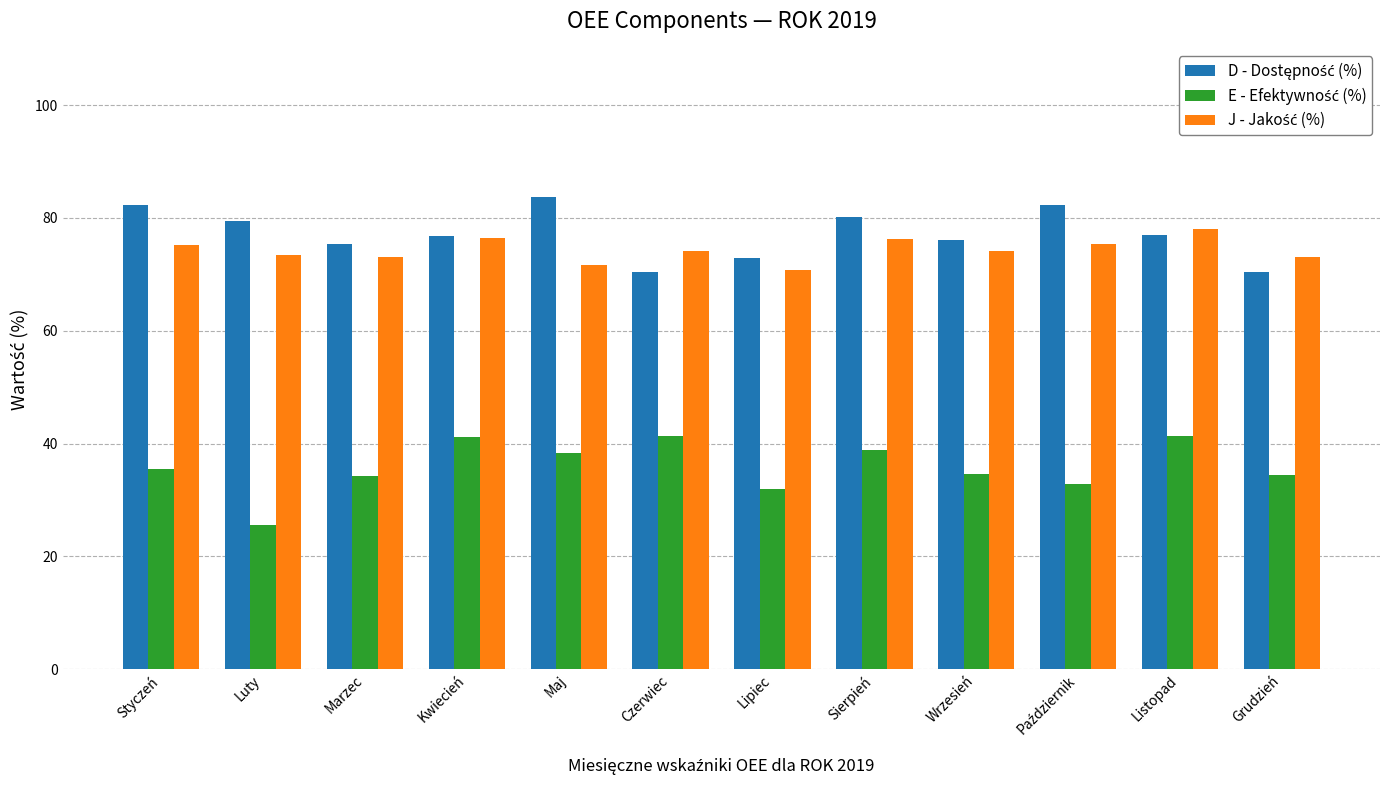

How many categories are shown in the chart?

12